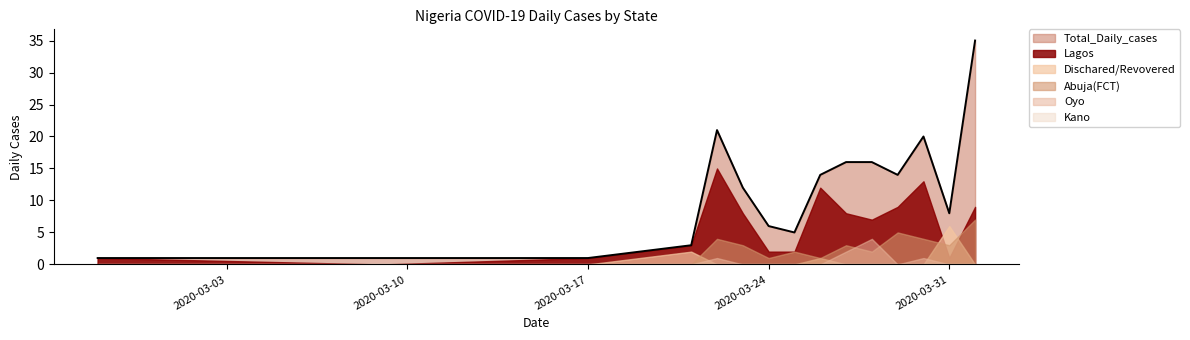

List the series in order of their peak value, highest first.

Total_Daily_cases, Lagos, Abuja(FCT), Dischared/Revovered, Oyo, Kano